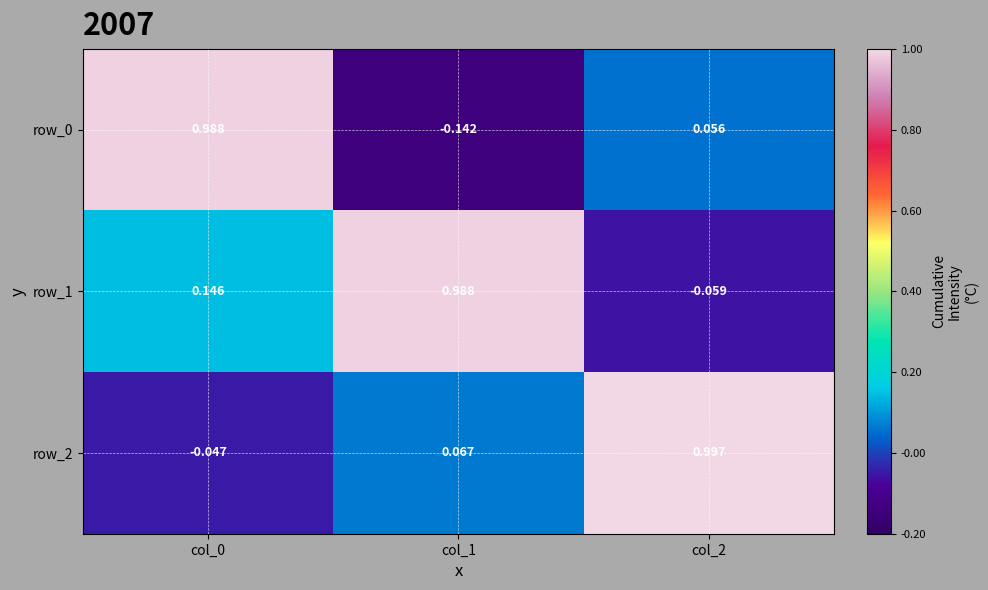

How many values in the row_1 series are below 0?

1